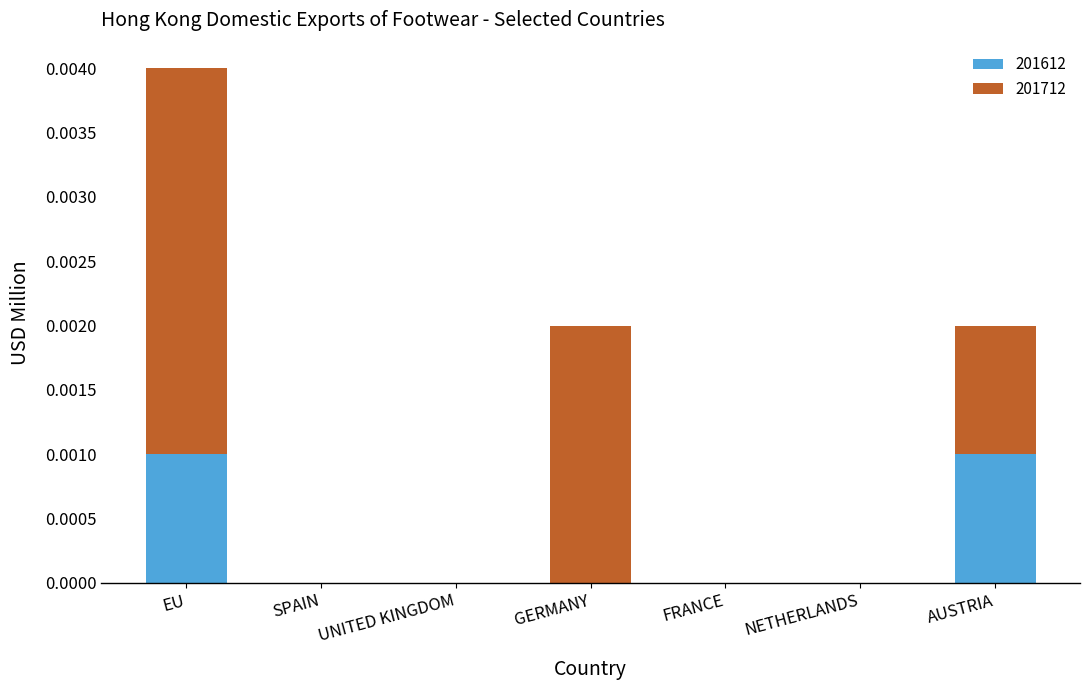

At which category is the sum across all series the highest?

EU